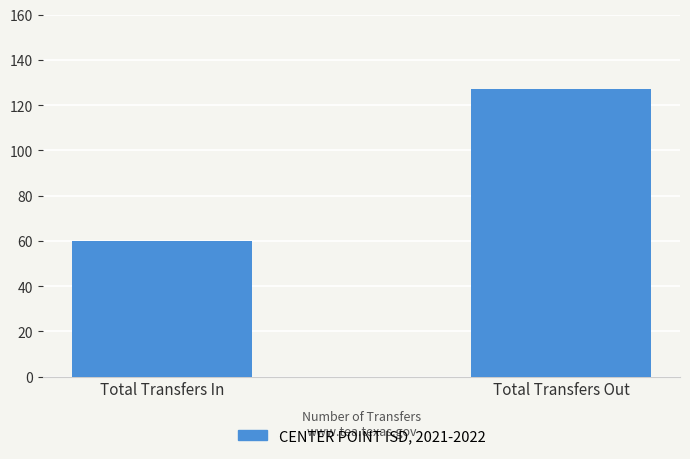

Approximately how many times larger is the value at Total Transfers Out compared to Total Transfers In?

2.1